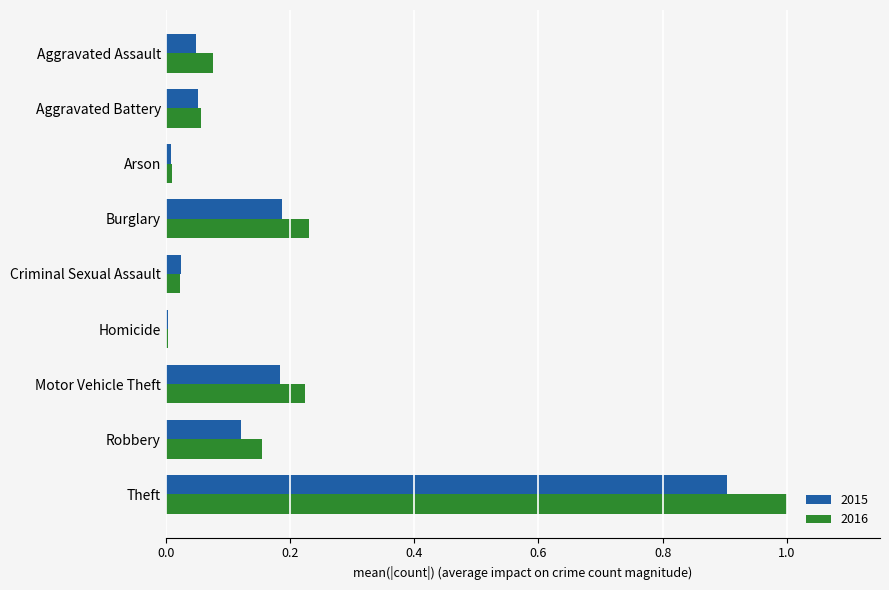

At which category is the sum across all series the highest?

Theft